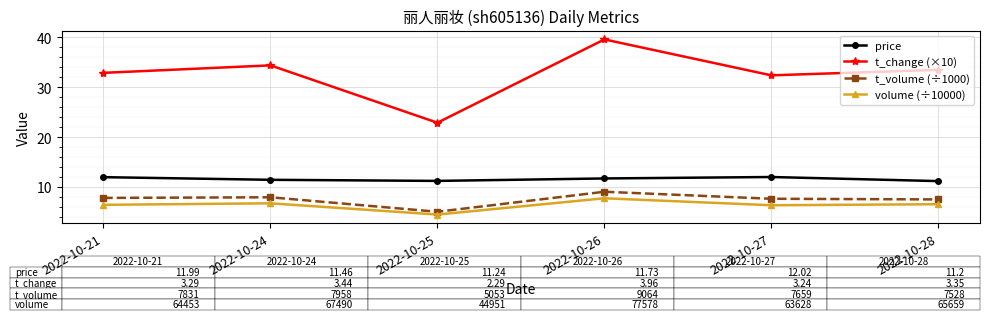

How many lines are shown in the chart?

4